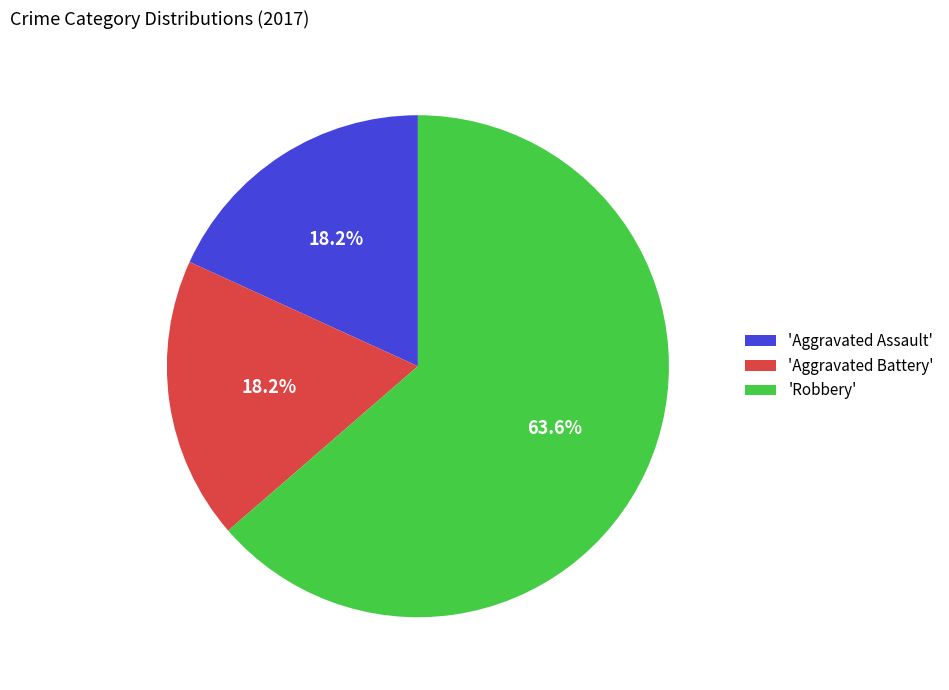

What is the largest slice in the pie chart?

'Robbery'